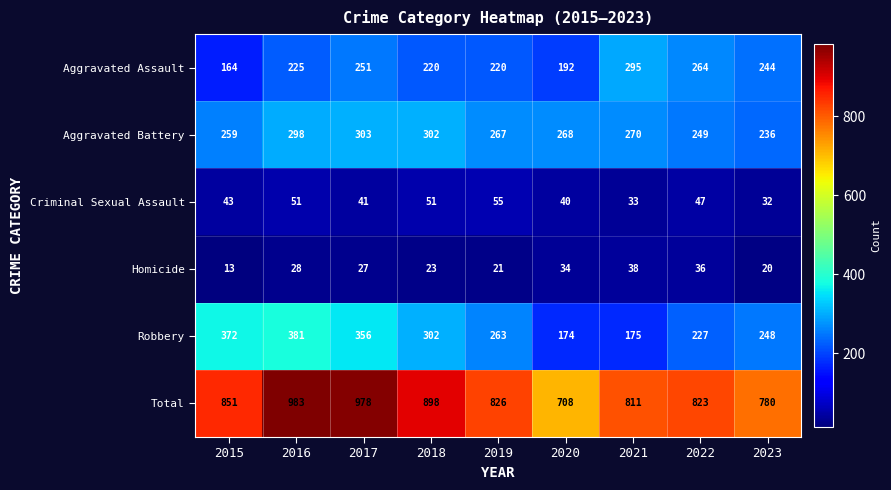

Which series has the widest spread of values?

Total